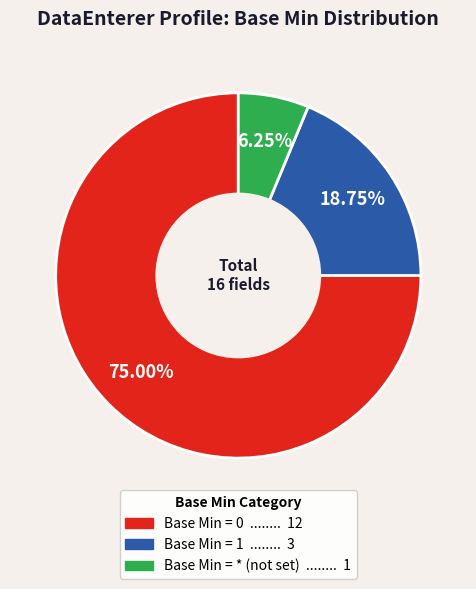

Does any single category account for the majority?

Yes